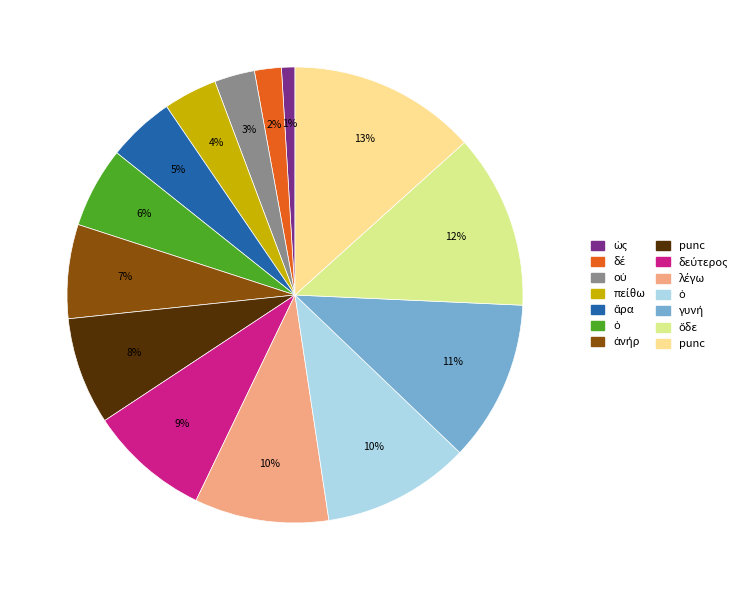

Is there a majority slice in this chart?

No